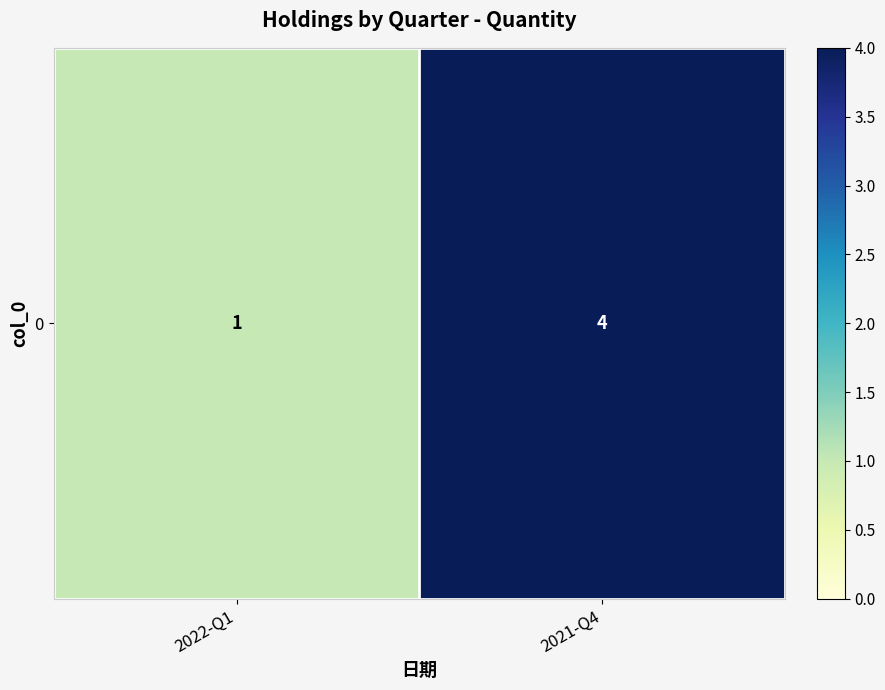

What is the difference between the values at 2021-Q4 and 2022-Q1?

3